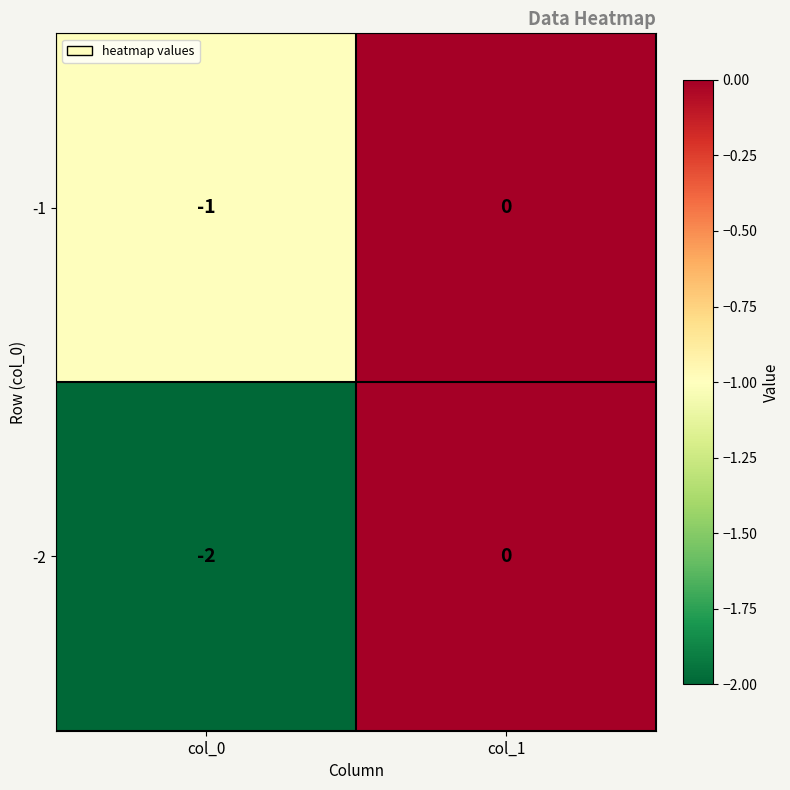

List the series in order of their overall mean, lowest first.

-2, -1